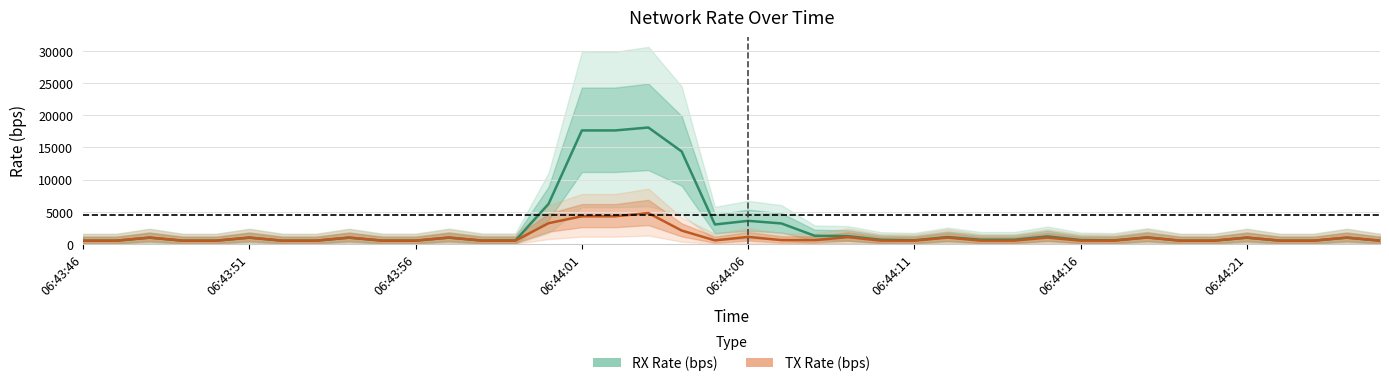

What is the approximate value of TX Rate (bps) at 38?

958.0